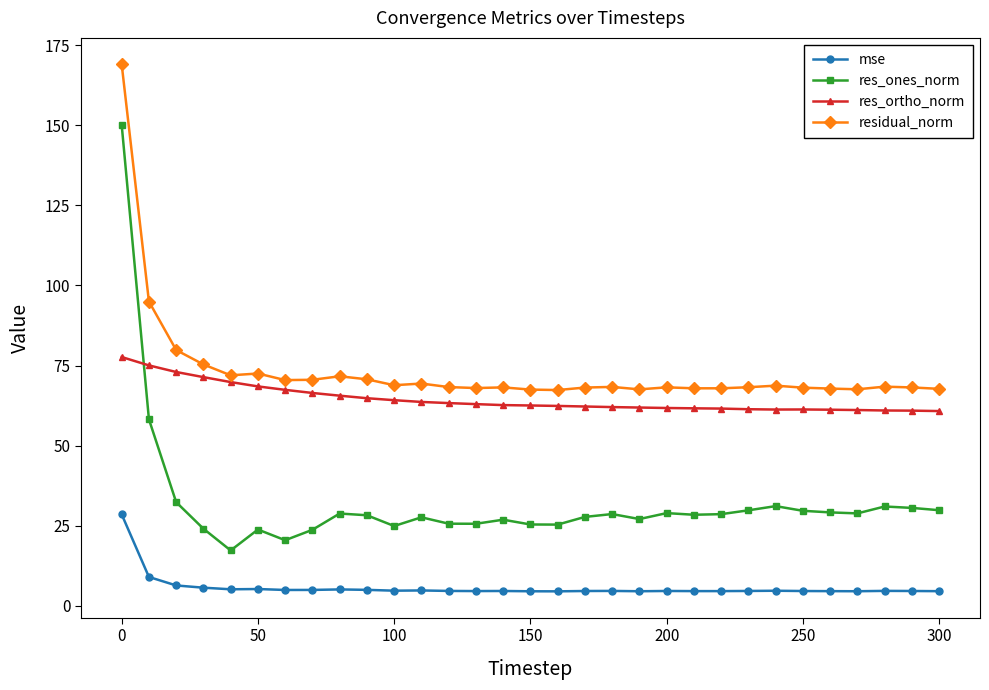

What is the difference between the maximum and minimum values in the res_ones_norm series?

132.8